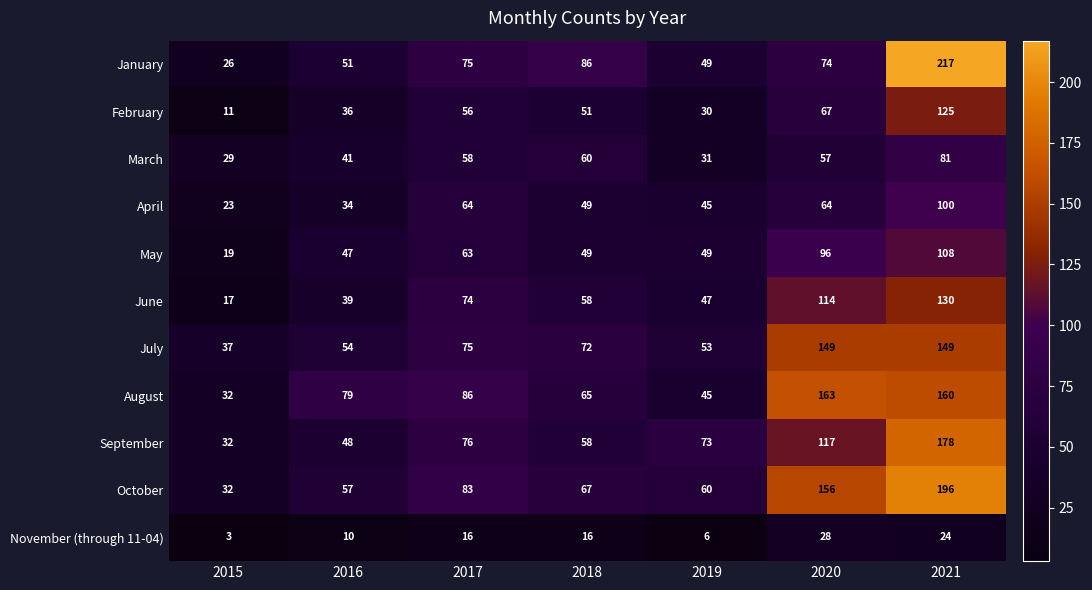

What is the spread (max minus min) of values at 2018?

70